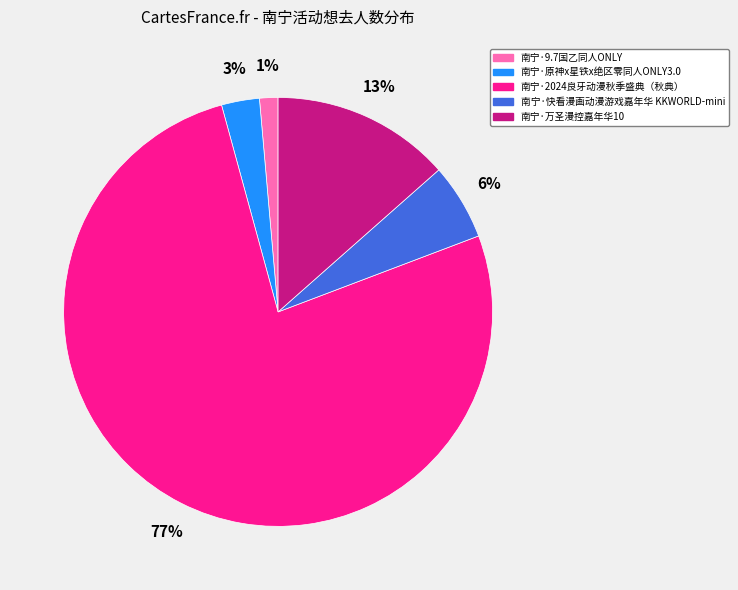

Between 南宁·原神x星铁x绝区零同人ONLY3.0 and 南宁·9.7国乙同人ONLY, which is larger?

南宁·原神x星铁x绝区零同人ONLY3.0